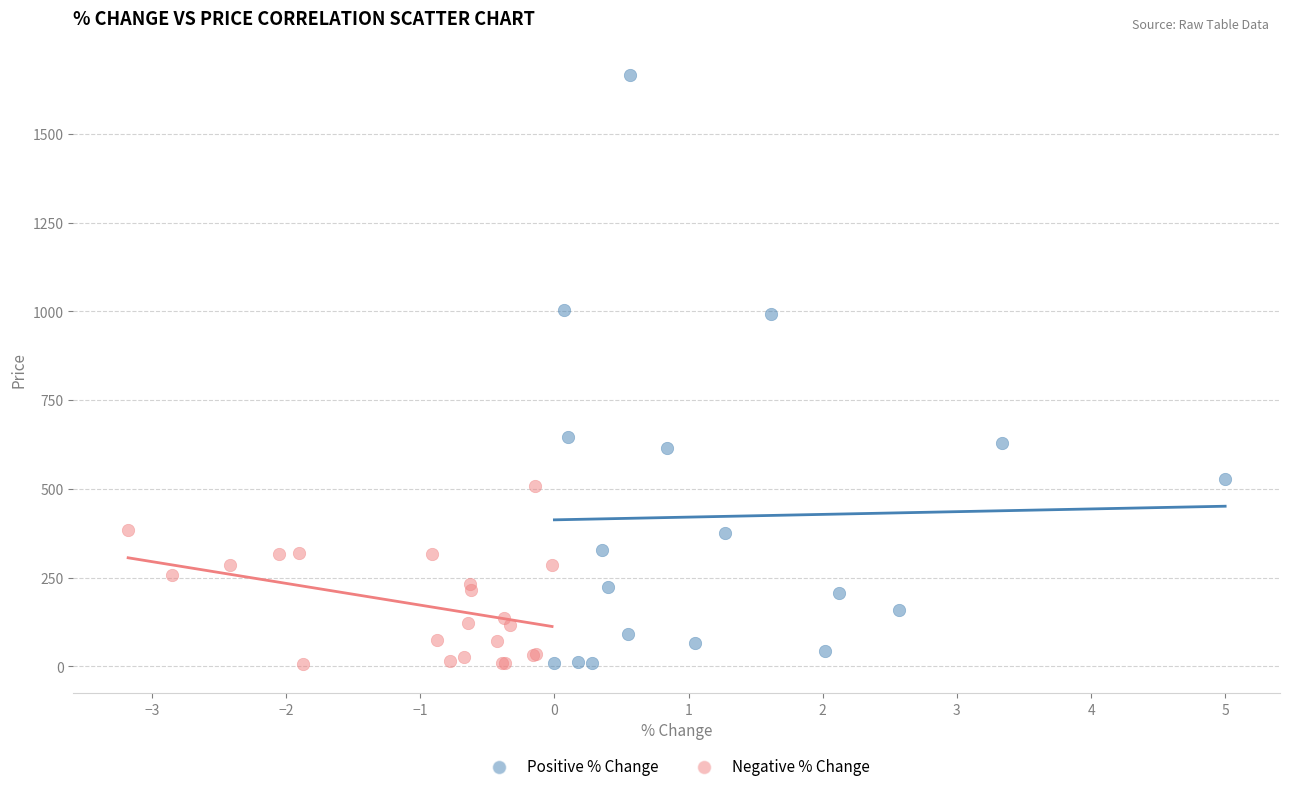

Which series has the widest spread of Y values?

Positive % Change